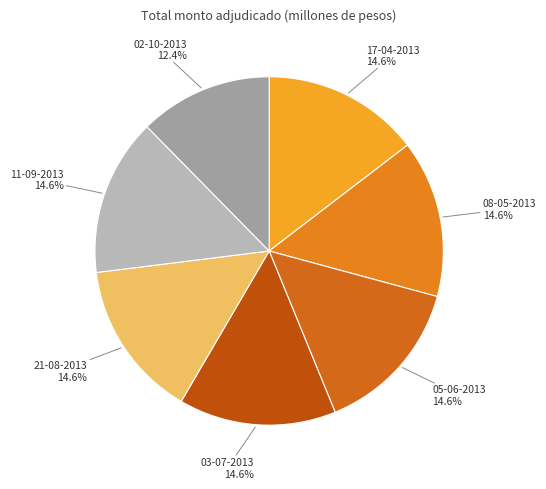

The 08-05-2013 slice represents 15% of the pie. True or false?

True